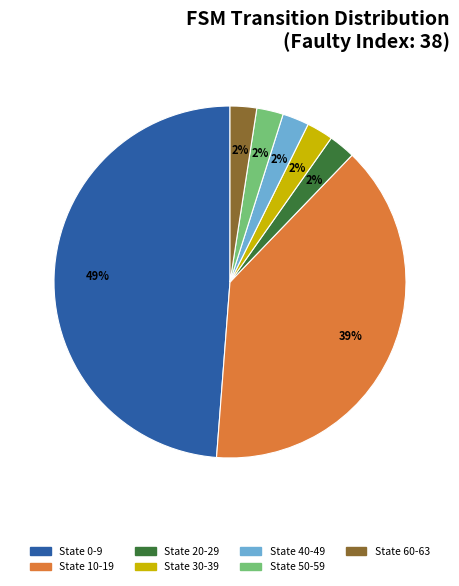

To the nearest percent, what is the average slice percentage?

14%